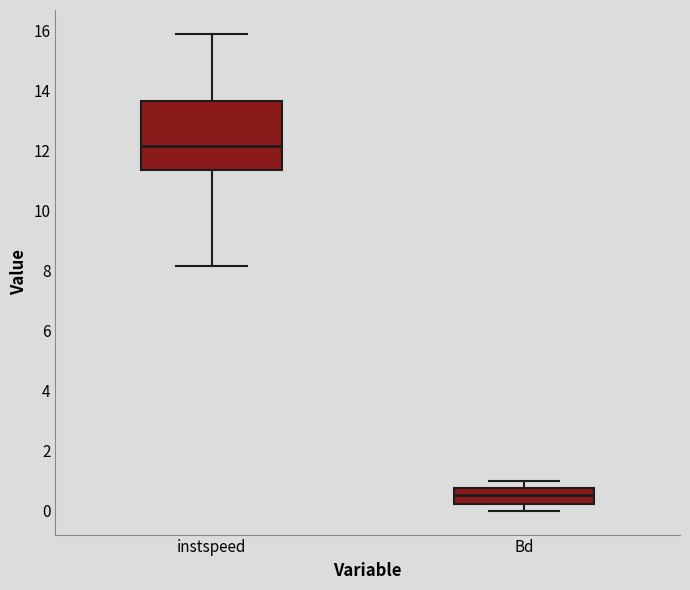

Where does the median line of the box for Bd sit on the y-axis? The values are not printed on the chart, so give them approximately, as read against the axis.

0.6